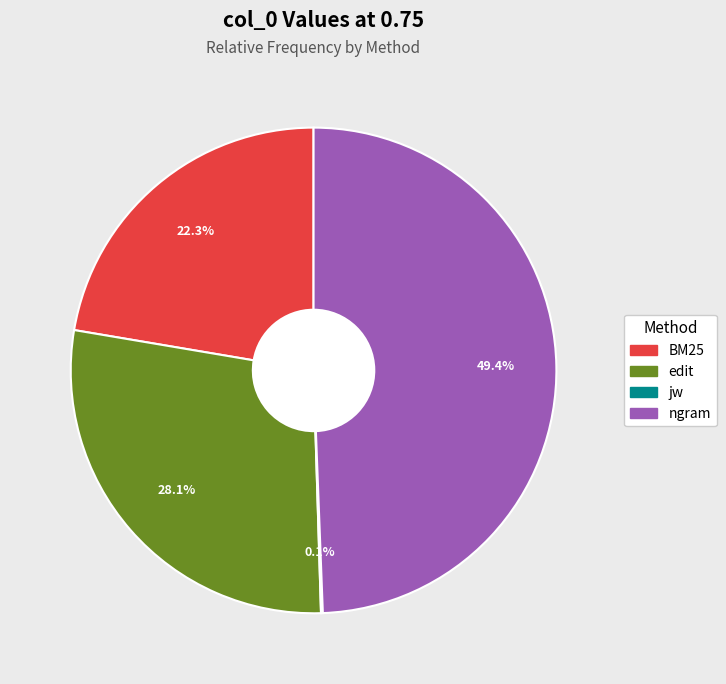

Which slice is the largest?

ngram